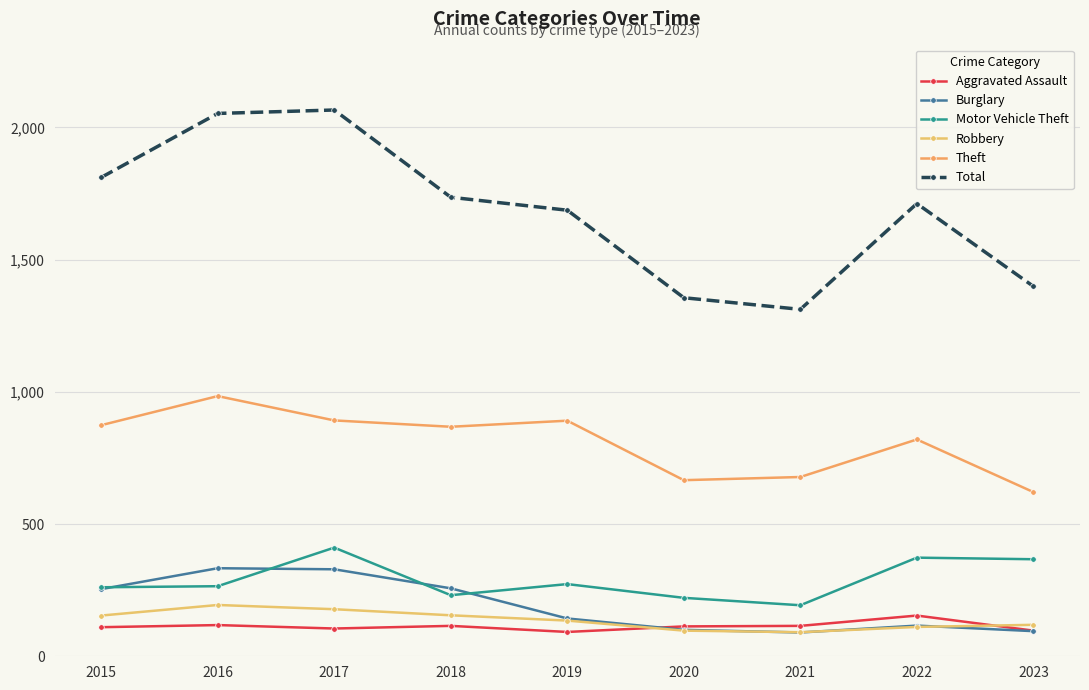

Reading right to left, extract all data points from this chart.

Aggravated Assault: 97	154	115	113	92	115	105	118	110
Burglary: 95	116	90	100	143	257	329	333	254
Motor Vehicle Theft: 367	373	193	221	273	231	411	265	261
Robbery: 119	111	91	97	135	155	178	194	154
Theft: 621	820	678	666	891	868	892	984	874
Total: 1399	1712	1312	1356	1687	1736	2066	2053	1811